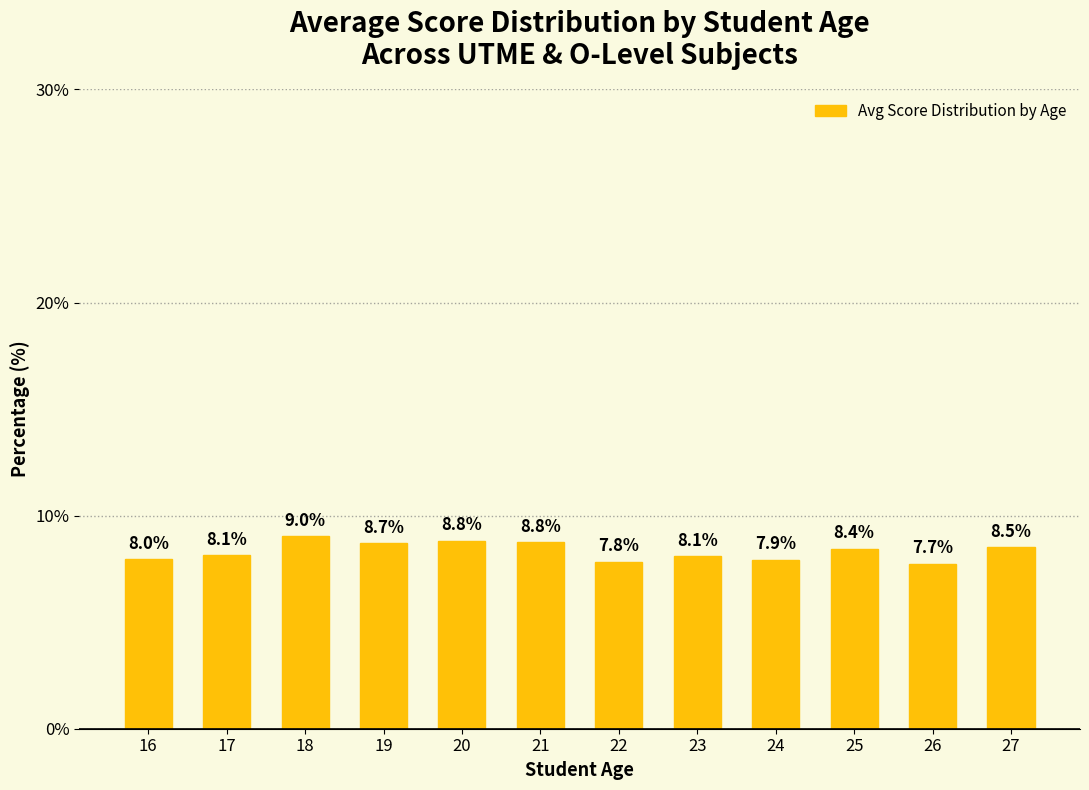

The value at 26 is 5.2. True or false?

False